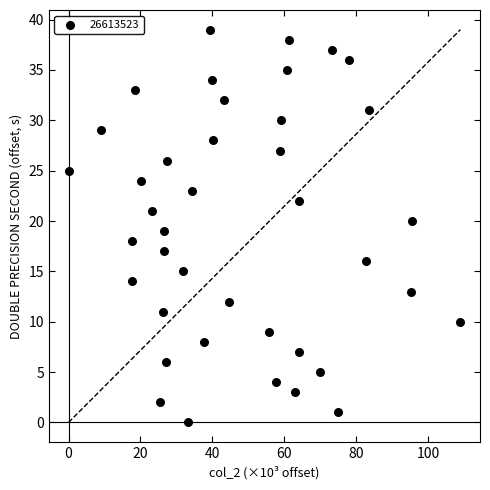

What is the range of X values (max minus min)?

109.0